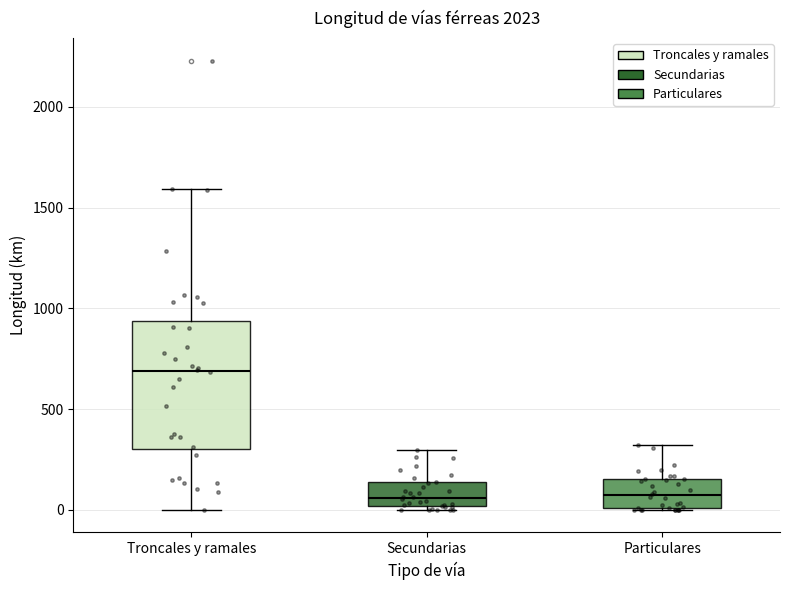

Which box has the highest median line?

Troncales y ramales